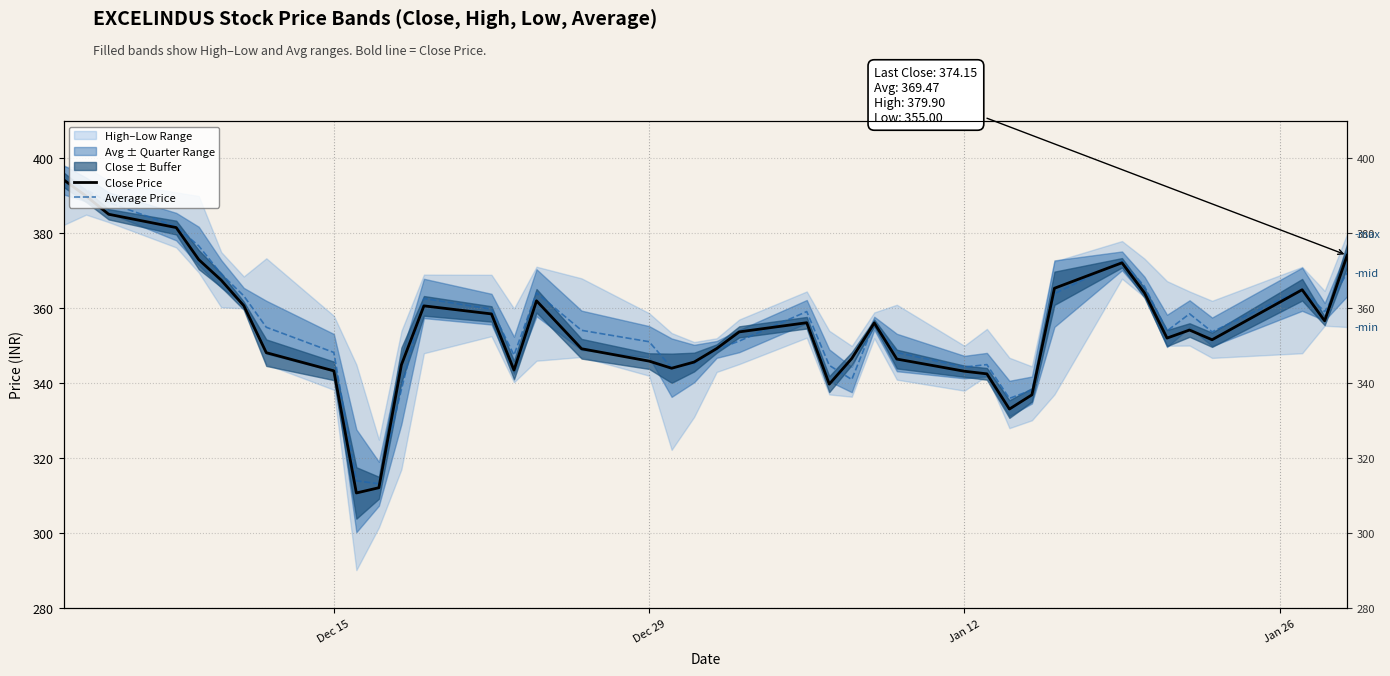

Reading left to right, extract all data points from this chart.

Close Price: 394.3	389.9	385.1	381.6	373.0	367.5	360.7	348.1	343.3	310.7	312.1	344.9	360.6	358.5	343.5	362.0	349.2	345.9	344.0	345.6	349.2	353.7	356.1	339.8	346.6	356.1	346.4	343.2	342.5	333.1	336.9	365.4	372.1	364.1	352.1	354.2	351.6	364.9	356.6	374.1
Average Price: 394.3	391.7	388.2	381.8	376.7	369.2	363.3	354.9	348.2	313.9	313.2	338.3	362.6	359.8	347.5	364.1	354.1	351.1	344.1	345.2	349.0	351.2	359.1	344.8	341.0	356.0	348.2	344.3	345.0	335.9	338.2	363.9	372.7	365.9	354.0	358.5	353.7	365.1	359.1	369.5